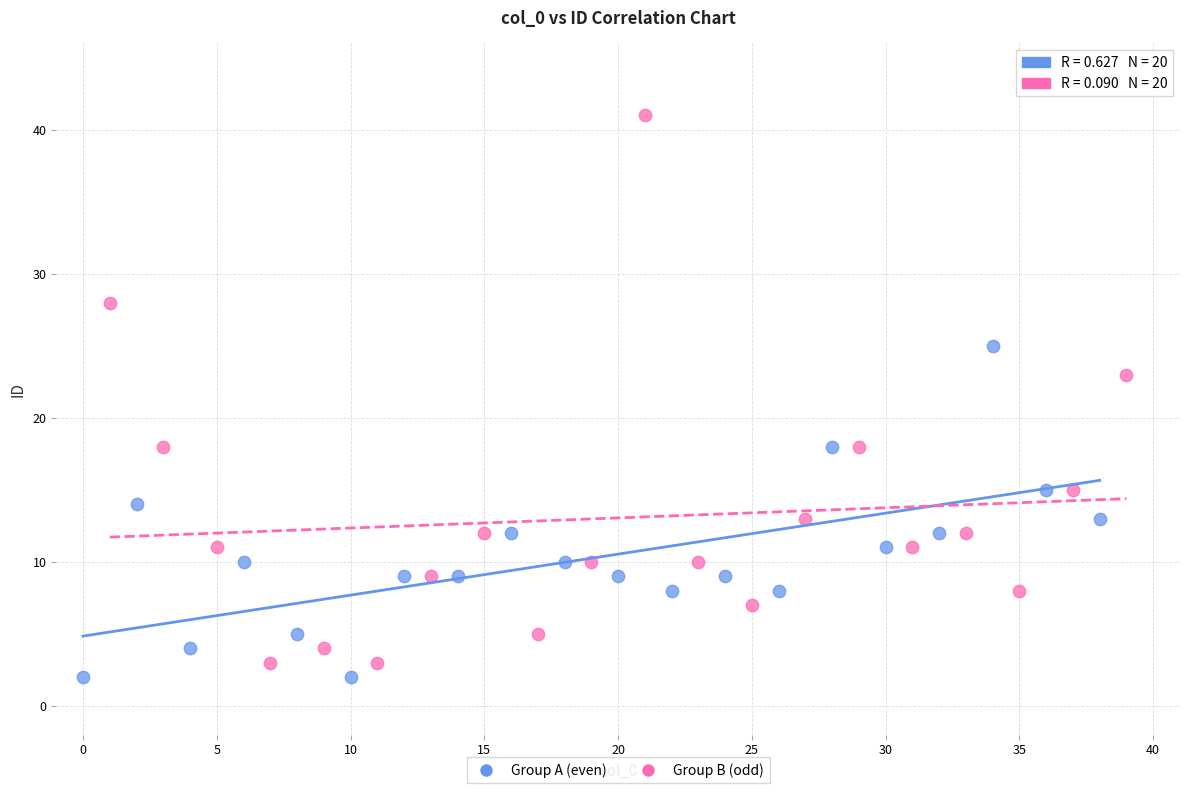

Which series contains the lowest Y value?

Group A (even)